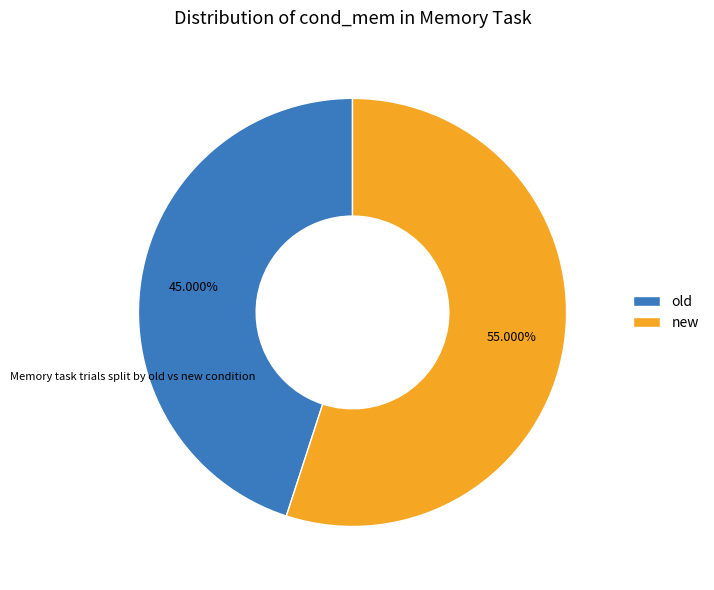

Is it true that old is 51% of the pie?

False